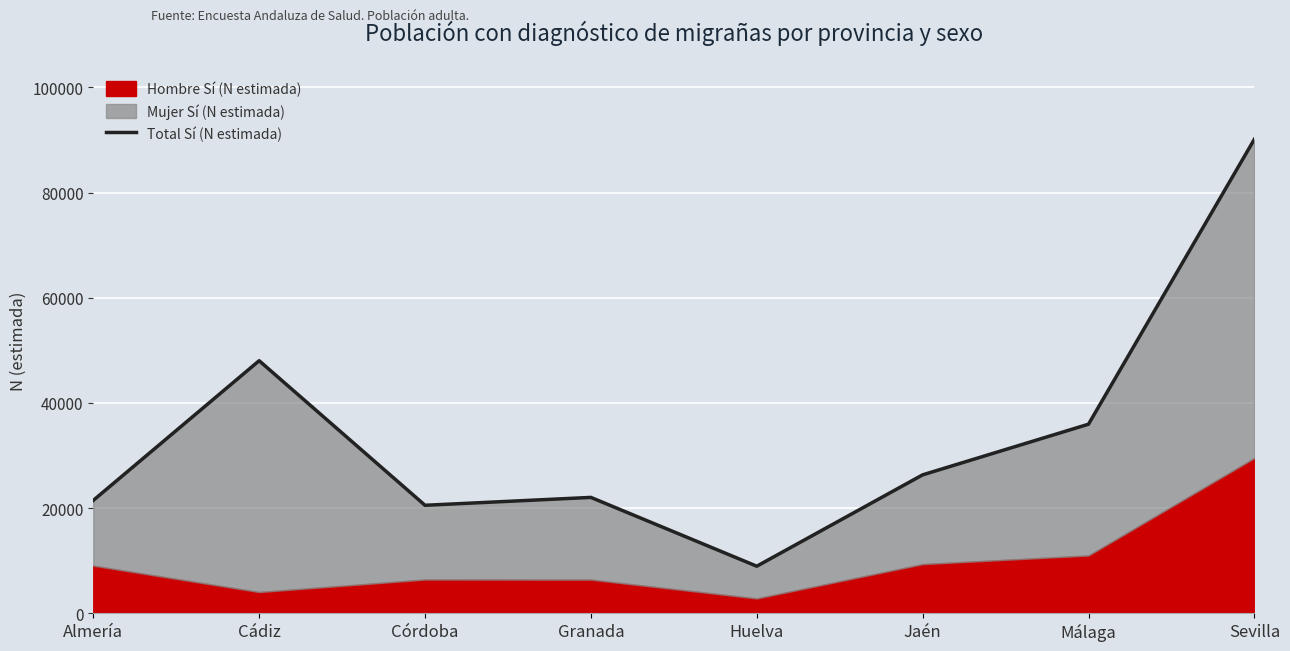

How many lines are shown in the chart?

1